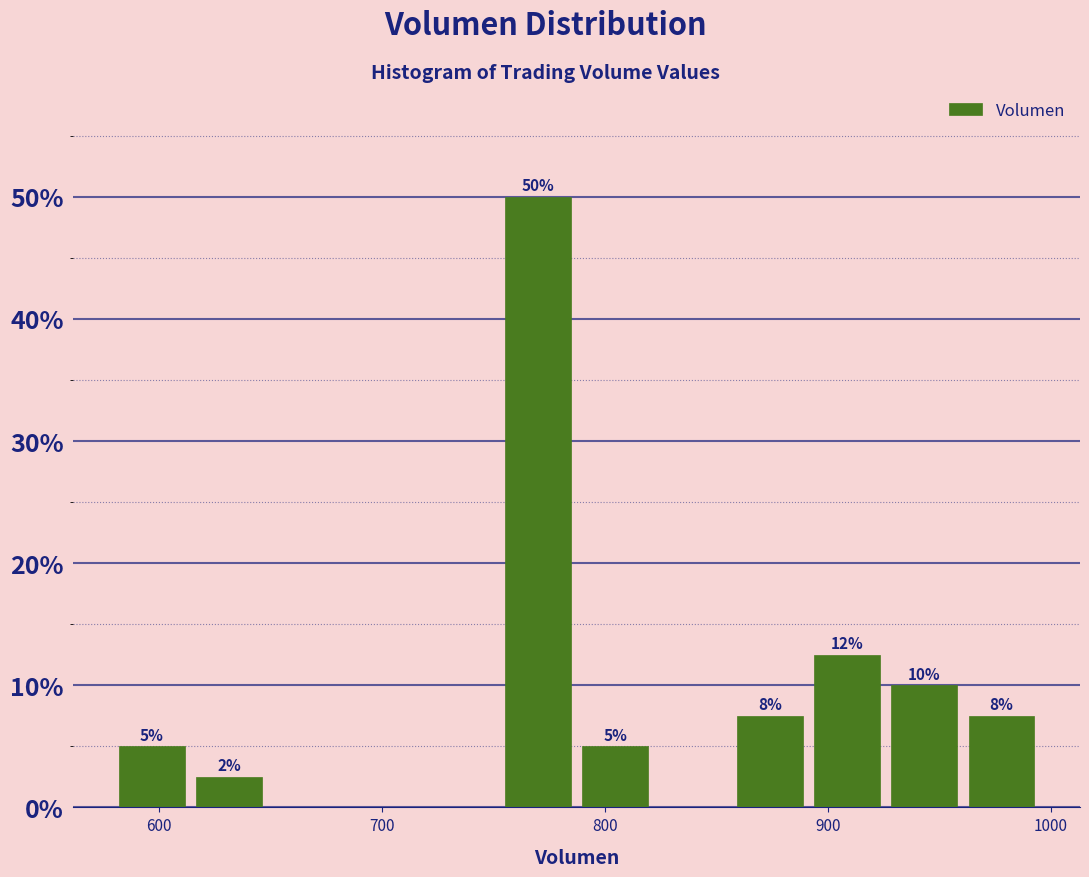

Around what value on the x-axis is the tallest bar? Give the approximate position of its centre, as read against the axis.

770